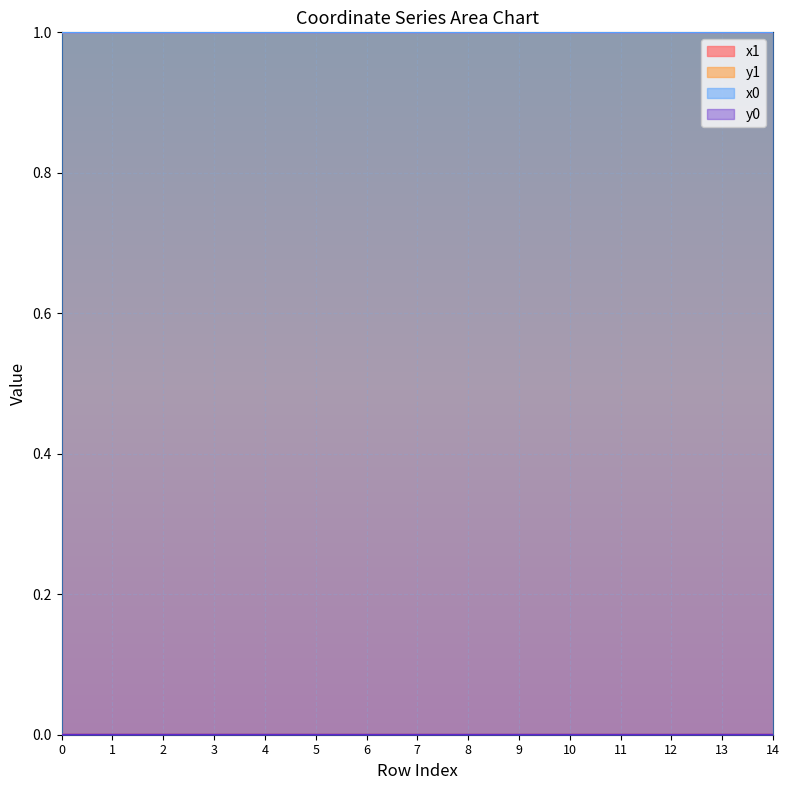

True or false: x0 and y1 cross at least once.

False